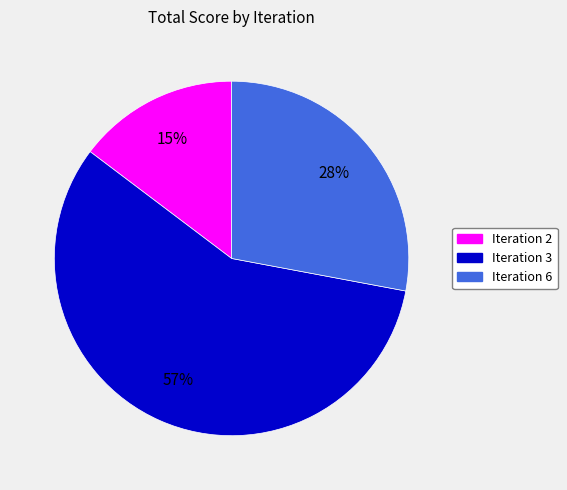

Between Iteration 2 and Iteration 3, which is larger?

Iteration 3